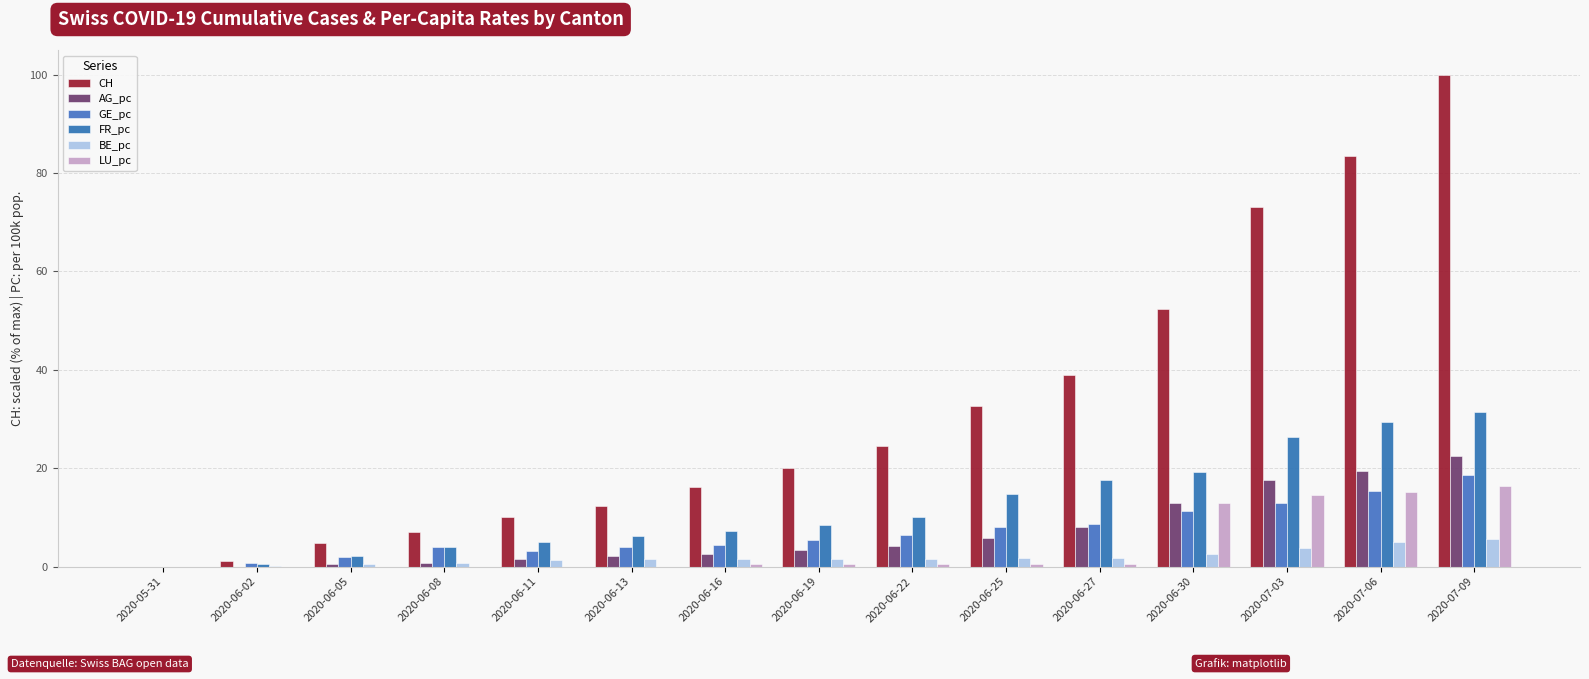

What is the label of the 1st bar from the right?

2020-07-09